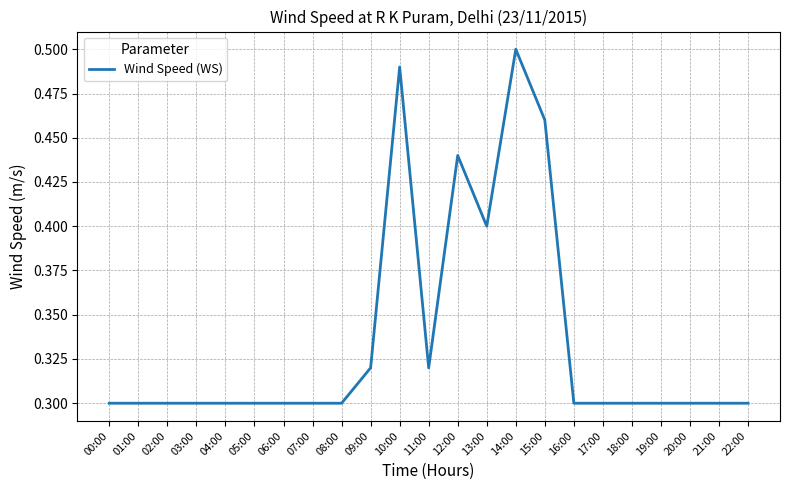

Count the values in the range 0 to 1.

23